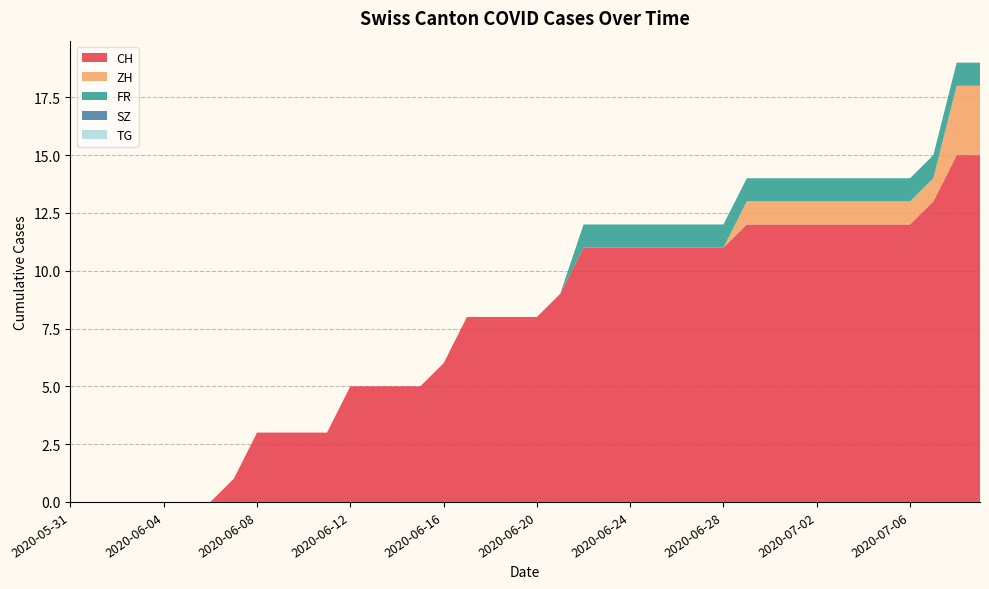

Reading right to left, list all the values displayed in this chart.

CH: 2020-07-09=15	2020-07-08=15	2020-07-07=13	2020-07-06=12	2020-07-05=12	2020-07-04=12	2020-07-03=12	2020-07-02=12	2020-07-01=12	2020-06-30=12	2020-06-29=12	2020-06-28=11	2020-06-27=11	2020-06-26=11	2020-06-25=11	2020-06-24=11	2020-06-23=11	2020-06-22=11	2020-06-21=9	2020-06-20=8	2020-06-19=8	2020-06-18=8	2020-06-17=8	2020-06-16=6	2020-06-15=5	2020-06-14=5	2020-06-13=5	2020-06-12=5	2020-06-11=3	2020-06-10=3	2020-06-09=3	2020-06-08=3	2020-06-07=1	2020-06-06=0	2020-06-05=0	2020-06-04=0	2020-06-03=0	2020-06-02=0	2020-06-01=0	2020-05-31=0
ZH: 2020-07-09=3	2020-07-08=3	2020-07-07=1	2020-07-06=1	2020-07-05=1	2020-07-04=1	2020-07-03=1	2020-07-02=1	2020-07-01=1	2020-06-30=1	2020-06-29=1	2020-06-28=0	2020-06-27=0	2020-06-26=0	2020-06-25=0	2020-06-24=0	2020-06-23=0	2020-06-22=0	2020-06-21=0	2020-06-20=0	2020-06-19=0	2020-06-18=0	2020-06-17=0	2020-06-16=0	2020-06-15=0	2020-06-14=0	2020-06-13=0	2020-06-12=0	2020-06-11=0	2020-06-10=0	2020-06-09=0	2020-06-08=0	2020-06-07=0	2020-06-06=0	2020-06-05=0	2020-06-04=0	2020-06-03=0	2020-06-02=0	2020-06-01=0	2020-05-31=0
FR: 2020-07-09=1	2020-07-08=1	2020-07-07=1	2020-07-06=1	2020-07-05=1	2020-07-04=1	2020-07-03=1	2020-07-02=1	2020-07-01=1	2020-06-30=1	2020-06-29=1	2020-06-28=1	2020-06-27=1	2020-06-26=1	2020-06-25=1	2020-06-24=1	2020-06-23=1	2020-06-22=1	2020-06-21=0	2020-06-20=0	2020-06-19=0	2020-06-18=0	2020-06-17=0	2020-06-16=0	2020-06-15=0	2020-06-14=0	2020-06-13=0	2020-06-12=0	2020-06-11=0	2020-06-10=0	2020-06-09=0	2020-06-08=0	2020-06-07=0	2020-06-06=0	2020-06-05=0	2020-06-04=0	2020-06-03=0	2020-06-02=0	2020-06-01=0	2020-05-31=0
SZ: 2020-07-09=0	2020-07-08=0	2020-07-07=0	2020-07-06=0	2020-07-05=0	2020-07-04=0	2020-07-03=0	2020-07-02=0	2020-07-01=0	2020-06-30=0	2020-06-29=0	2020-06-28=0	2020-06-27=0	2020-06-26=0	2020-06-25=0	2020-06-24=0	2020-06-23=0	2020-06-22=0	2020-06-21=0	2020-06-20=0	2020-06-19=0	2020-06-18=0	2020-06-17=0	2020-06-16=0	2020-06-15=0	2020-06-14=0	2020-06-13=0	2020-06-12=0	2020-06-11=0	2020-06-10=0	2020-06-09=0	2020-06-08=0	2020-06-07=0	2020-06-06=0	2020-06-05=0	2020-06-04=0	2020-06-03=0	2020-06-02=0	2020-06-01=0	2020-05-31=0
TG: 2020-07-09=0	2020-07-08=0	2020-07-07=0	2020-07-06=0	2020-07-05=0	2020-07-04=0	2020-07-03=0	2020-07-02=0	2020-07-01=0	2020-06-30=0	2020-06-29=0	2020-06-28=0	2020-06-27=0	2020-06-26=0	2020-06-25=0	2020-06-24=0	2020-06-23=0	2020-06-22=0	2020-06-21=0	2020-06-20=0	2020-06-19=0	2020-06-18=0	2020-06-17=0	2020-06-16=0	2020-06-15=0	2020-06-14=0	2020-06-13=0	2020-06-12=0	2020-06-11=0	2020-06-10=0	2020-06-09=0	2020-06-08=0	2020-06-07=0	2020-06-06=0	2020-06-05=0	2020-06-04=0	2020-06-03=0	2020-06-02=0	2020-06-01=0	2020-05-31=0